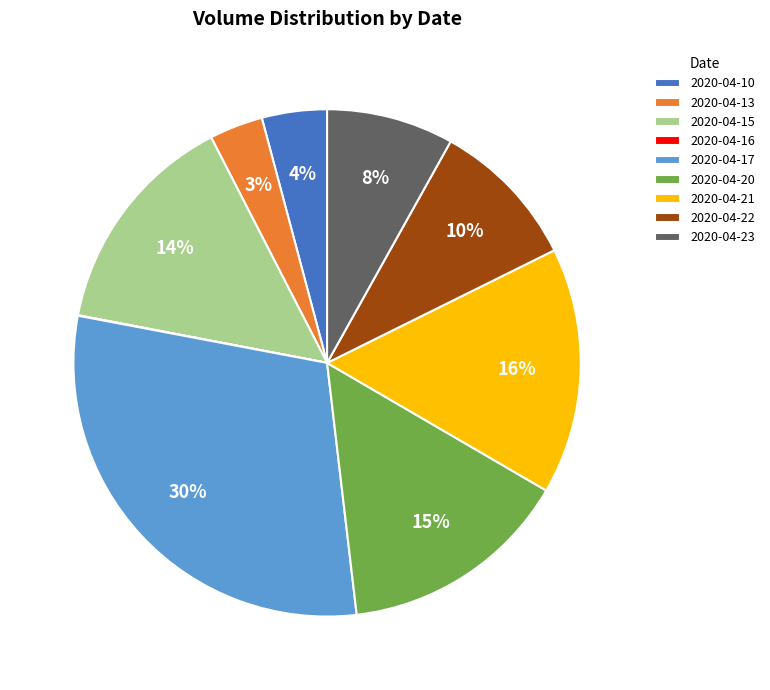

To the nearest percent, what is the average slice percentage?

11%